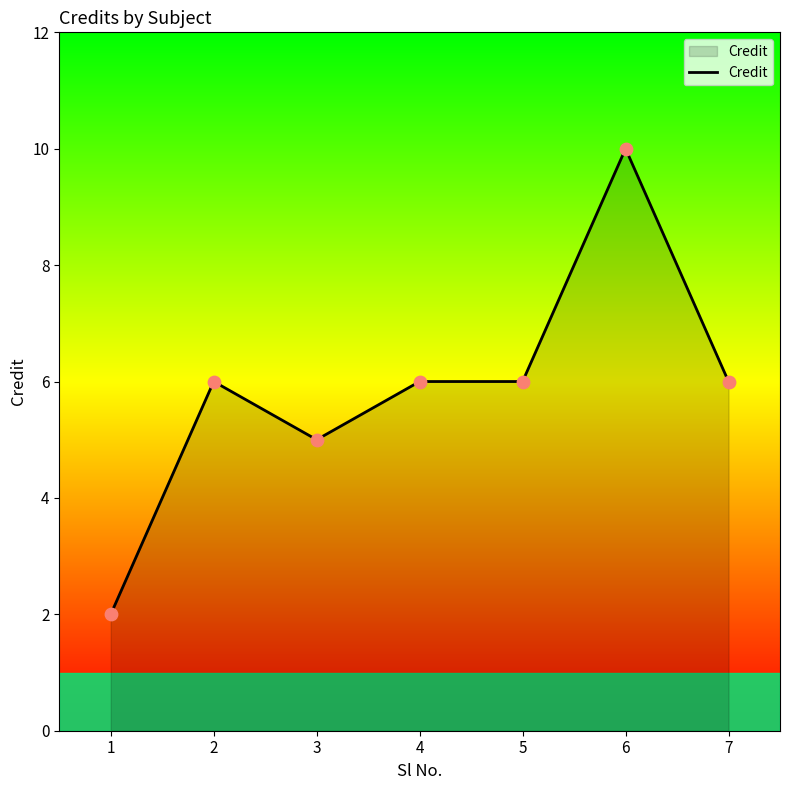

What is the change in value from 5 to 6?

+4